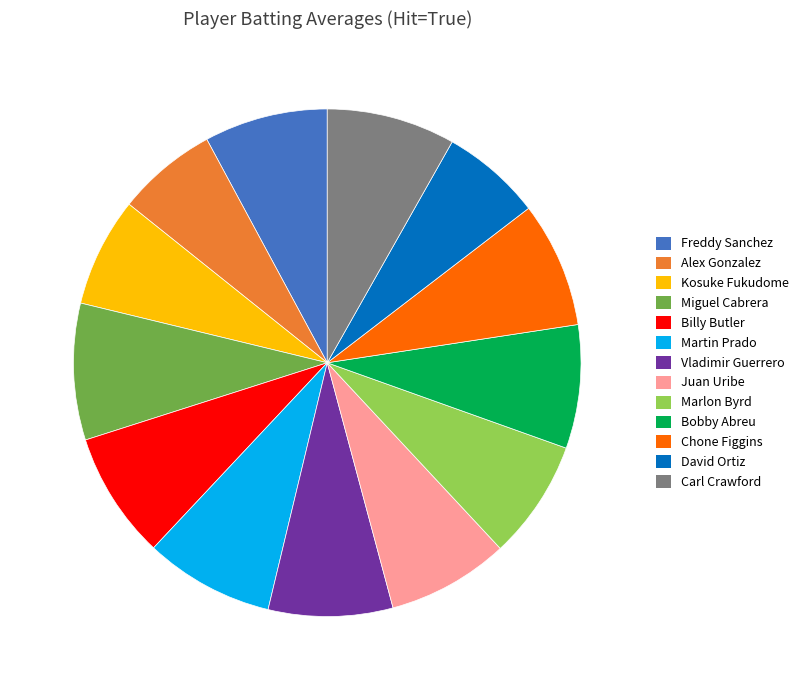

Does Juan Uribe account for over 50% of the chart?

No